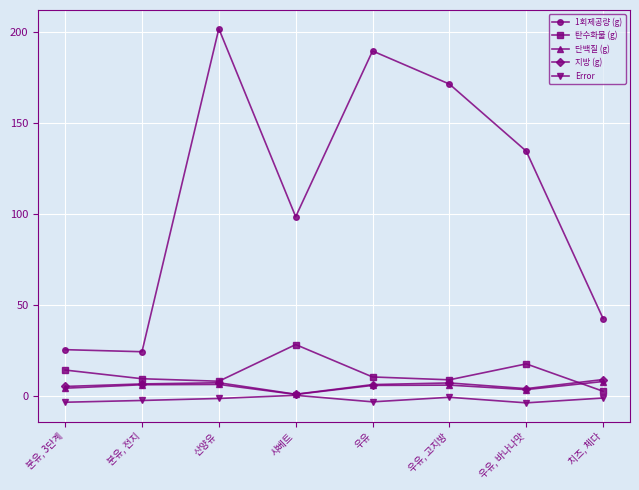

Which series has the largest total across all categories?

1회제공량 (g)